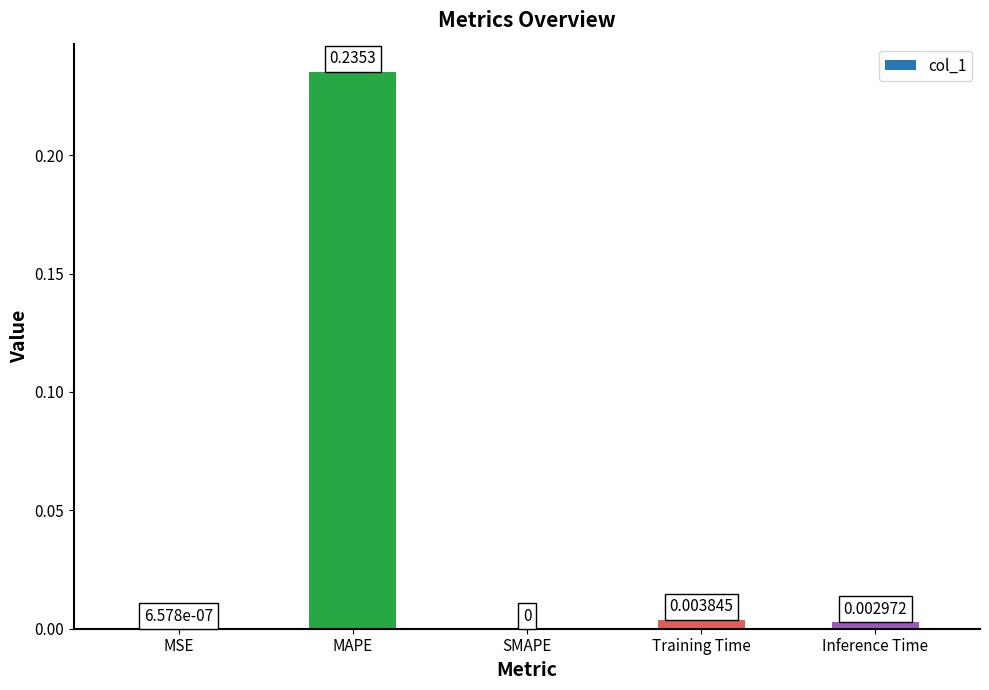

At which label is the value closest to 0?

SMAPE